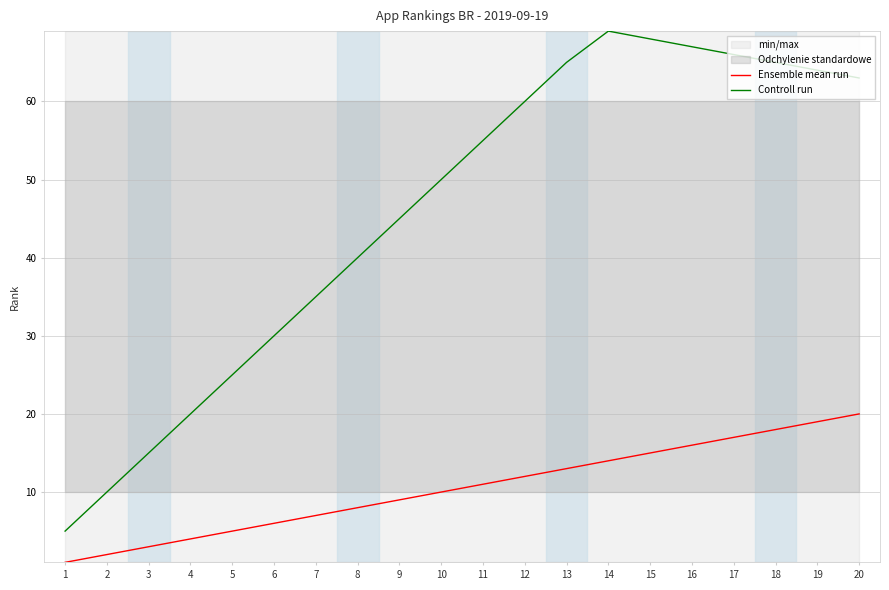

What is the sum of the Controll run values at 1 and 19?

69